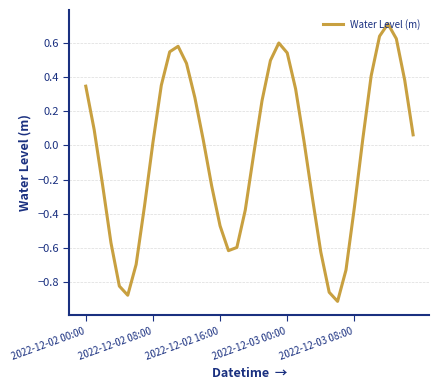

What is the greatest value displayed?

0.7